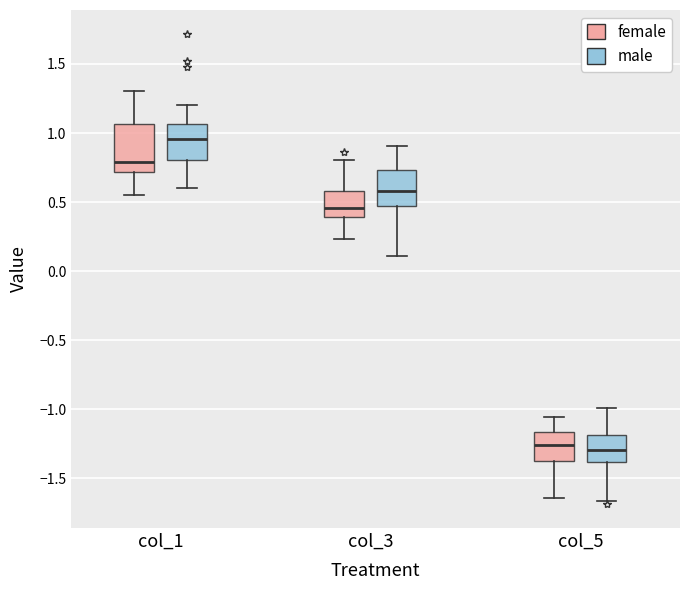

Reading left to right, transcribe this box plot: for each box, give where its median line is, the range the box spans, and where its two whiskers end, as read against the y-axis. The values are not printed on the chart, so give them approximately, as read against the axis.

col_1 (female): median 0.80, box 0.70 to 1.05, whiskers 0.55 to 1.30
col_1 (male): median 0.95, box 0.80 to 1.05, whiskers 0.60 to 1.20
col_3 (female): median 0.45, box 0.40 to 0.60, whiskers 0.25 to 0.80
col_3 (male): median 0.60, box 0.45 to 0.75, whiskers 0.10 to 0.90
col_5 (female): median -1.25, box -1.40 to -1.15, whiskers -1.65 to -1.05
col_5 (male): median -1.30, box -1.40 to -1.20, whiskers -1.65 to -1.00